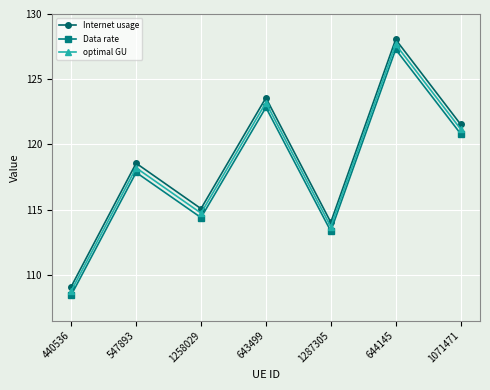

What is the difference between the Data rate values at 440536 and 644145?

18.8